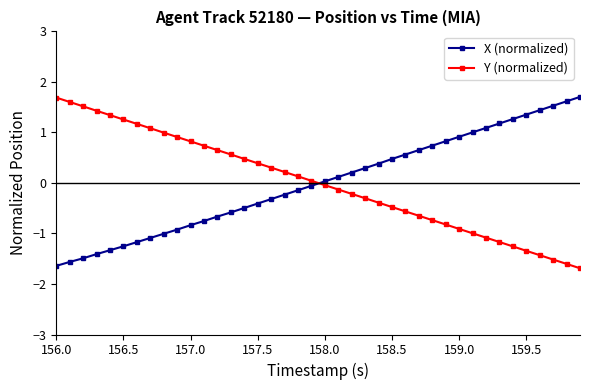

What is the maximum value shown in the chart?

1.7